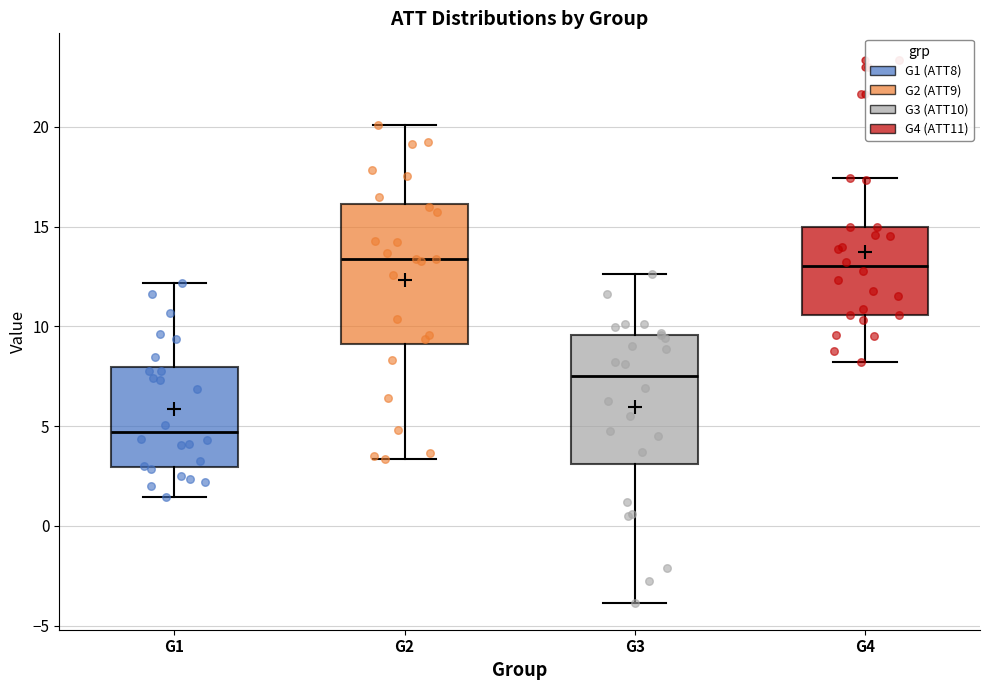

Where does the lower whisker of the box for G2 end on the y-axis? The values are not printed on the chart, so give them approximately, as read against the axis.

3.5